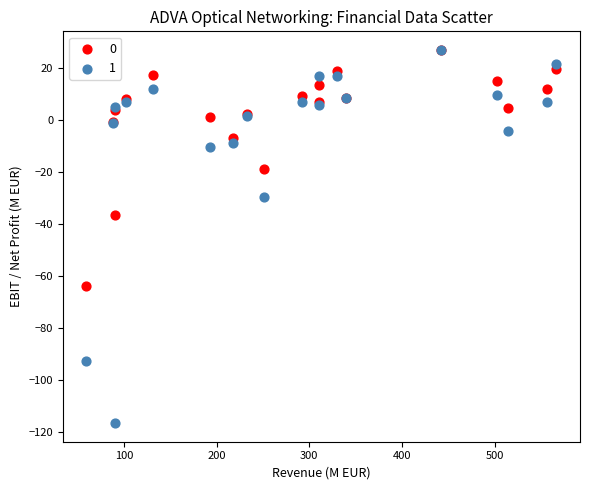

Which series contains the lowest Y value?

1